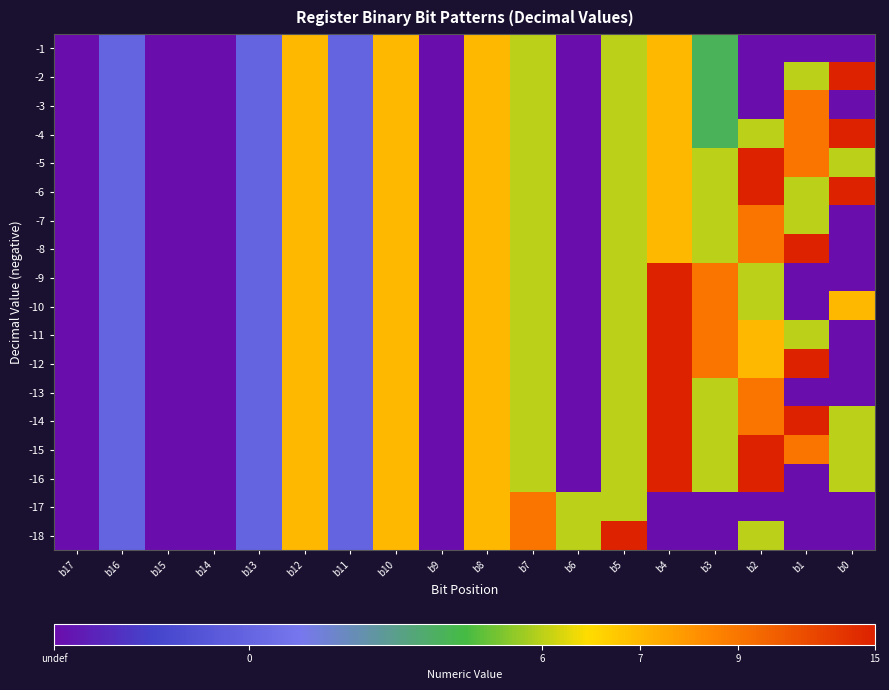

Reading left to right, what are all the values shown in this chart?

-1: b17=0	b16=10	b15=0	b14=0	b13=10	b12=30	b11=10	b10=30	b9=0	b8=30	b7=25	b6=0	b5=25	b4=30	b3=20	b2=0	b1=0	b0=0
-2: b17=0	b16=10	b15=0	b14=0	b13=10	b12=30	b11=10	b10=30	b9=0	b8=30	b7=25	b6=0	b5=25	b4=30	b3=20	b2=0	b1=25	b0=42
-3: b17=0	b16=10	b15=0	b14=0	b13=10	b12=30	b11=10	b10=30	b9=0	b8=30	b7=25	b6=0	b5=25	b4=30	b3=20	b2=0	b1=35	b0=0
-4: b17=0	b16=10	b15=0	b14=0	b13=10	b12=30	b11=10	b10=30	b9=0	b8=30	b7=25	b6=0	b5=25	b4=30	b3=20	b2=25	b1=35	b0=42
-5: b17=0	b16=10	b15=0	b14=0	b13=10	b12=30	b11=10	b10=30	b9=0	b8=30	b7=25	b6=0	b5=25	b4=30	b3=25	b2=42	b1=35	b0=25
-6: b17=0	b16=10	b15=0	b14=0	b13=10	b12=30	b11=10	b10=30	b9=0	b8=30	b7=25	b6=0	b5=25	b4=30	b3=25	b2=42	b1=25	b0=42
-7: b17=0	b16=10	b15=0	b14=0	b13=10	b12=30	b11=10	b10=30	b9=0	b8=30	b7=25	b6=0	b5=25	b4=30	b3=25	b2=35	b1=25	b0=0
-8: b17=0	b16=10	b15=0	b14=0	b13=10	b12=30	b11=10	b10=30	b9=0	b8=30	b7=25	b6=0	b5=25	b4=30	b3=25	b2=35	b1=42	b0=0
-9: b17=0	b16=10	b15=0	b14=0	b13=10	b12=30	b11=10	b10=30	b9=0	b8=30	b7=25	b6=0	b5=25	b4=42	b3=35	b2=25	b1=0	b0=0
-10: b17=0	b16=10	b15=0	b14=0	b13=10	b12=30	b11=10	b10=30	b9=0	b8=30	b7=25	b6=0	b5=25	b4=42	b3=35	b2=25	b1=0	b0=30
-11: b17=0	b16=10	b15=0	b14=0	b13=10	b12=30	b11=10	b10=30	b9=0	b8=30	b7=25	b6=0	b5=25	b4=42	b3=35	b2=30	b1=25	b0=0
-12: b17=0	b16=10	b15=0	b14=0	b13=10	b12=30	b11=10	b10=30	b9=0	b8=30	b7=25	b6=0	b5=25	b4=42	b3=35	b2=30	b1=42	b0=0
-13: b17=0	b16=10	b15=0	b14=0	b13=10	b12=30	b11=10	b10=30	b9=0	b8=30	b7=25	b6=0	b5=25	b4=42	b3=25	b2=35	b1=0	b0=0
-14: b17=0	b16=10	b15=0	b14=0	b13=10	b12=30	b11=10	b10=30	b9=0	b8=30	b7=25	b6=0	b5=25	b4=42	b3=25	b2=35	b1=42	b0=25
-15: b17=0	b16=10	b15=0	b14=0	b13=10	b12=30	b11=10	b10=30	b9=0	b8=30	b7=25	b6=0	b5=25	b4=42	b3=25	b2=42	b1=35	b0=25
-16: b17=0	b16=10	b15=0	b14=0	b13=10	b12=30	b11=10	b10=30	b9=0	b8=30	b7=25	b6=0	b5=25	b4=42	b3=25	b2=42	b1=0	b0=25
-17: b17=0	b16=10	b15=0	b14=0	b13=10	b12=30	b11=10	b10=30	b9=0	b8=30	b7=35	b6=25	b5=25	b4=0	b3=0	b2=0	b1=0	b0=0
-18: b17=0	b16=10	b15=0	b14=0	b13=10	b12=30	b11=10	b10=30	b9=0	b8=30	b7=35	b6=25	b5=42	b4=0	b3=0	b2=25	b1=0	b0=0